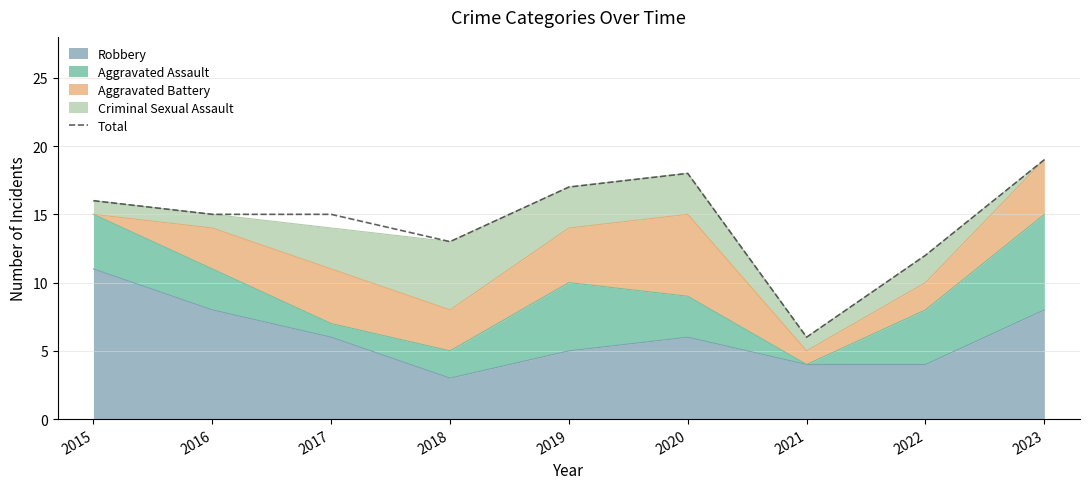

Reading left to right, transcribe all the data shown in this chart.

16	15	15	13	17	18	6	12	19